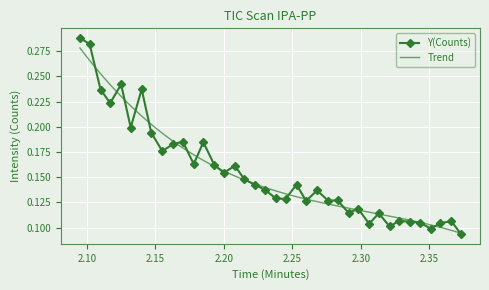

Count the Y(Counts) values in the range 0 to 1.

38